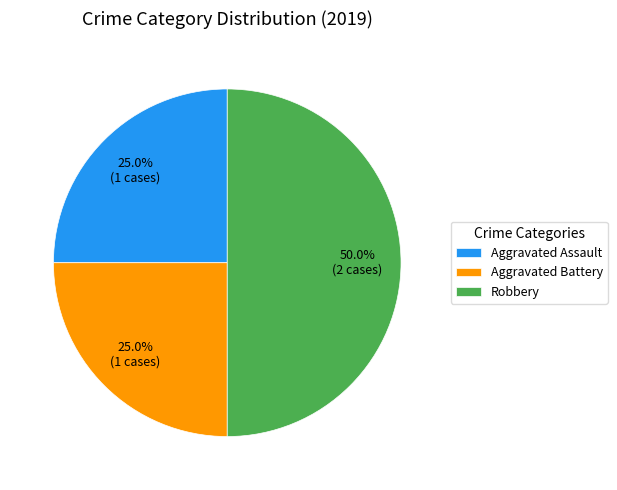

Combined, what portion of the pie is Robbery and Aggravated Assault?

75.0%